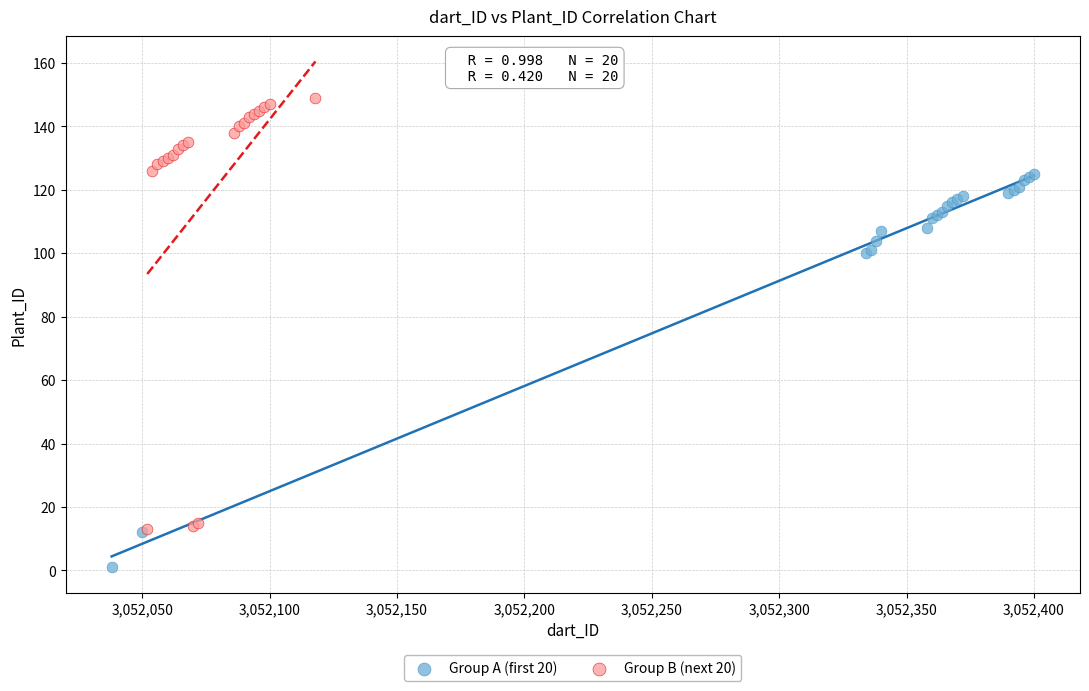

Which series contains the highest Y value?

Group B (next 20)